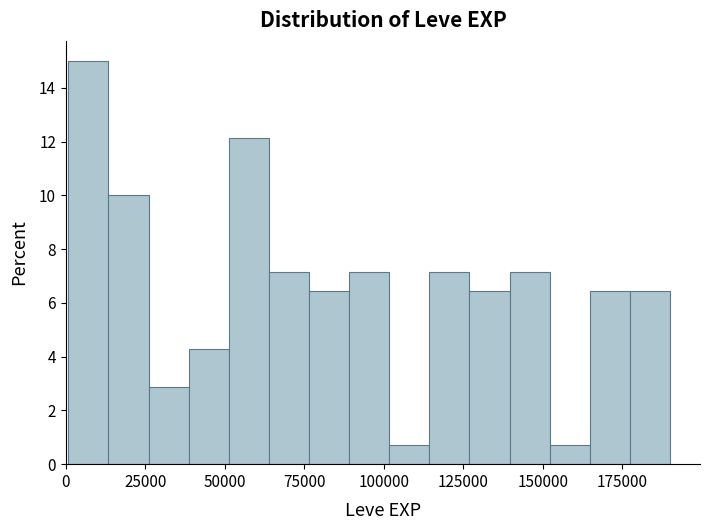

Read against the x-axis, roughly where is the centre of the tallest bar?

5000